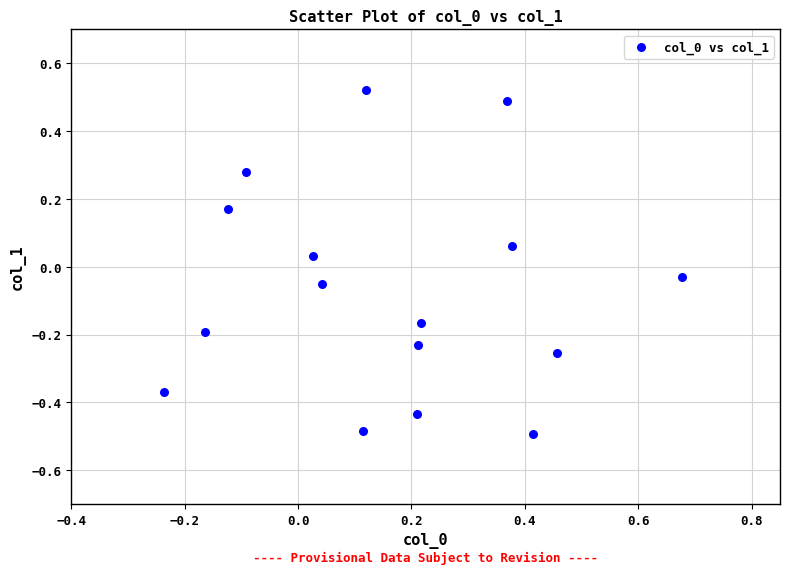

What is the range of X values (max minus min)?

0.9